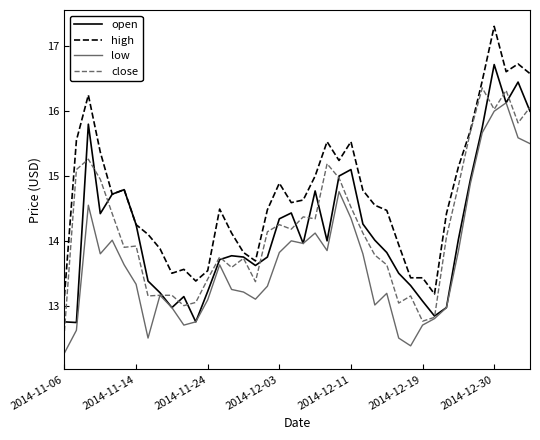

What is the average value of the close series?

14.2